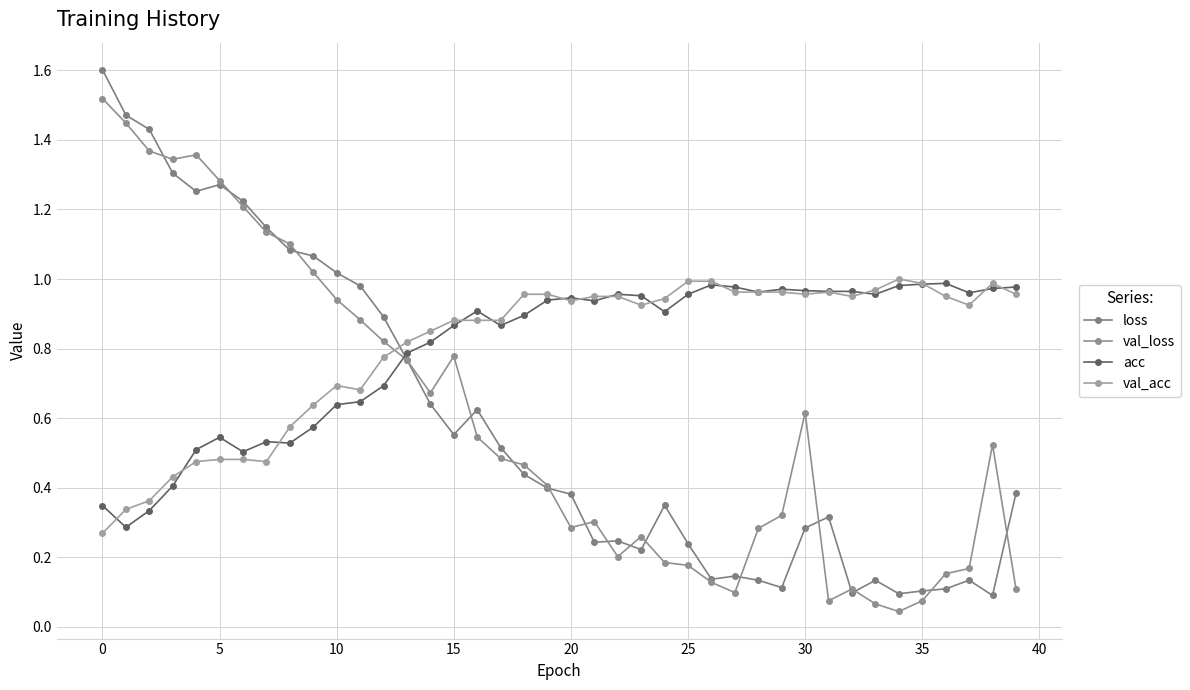

Does the chart have visible grid lines?

Yes